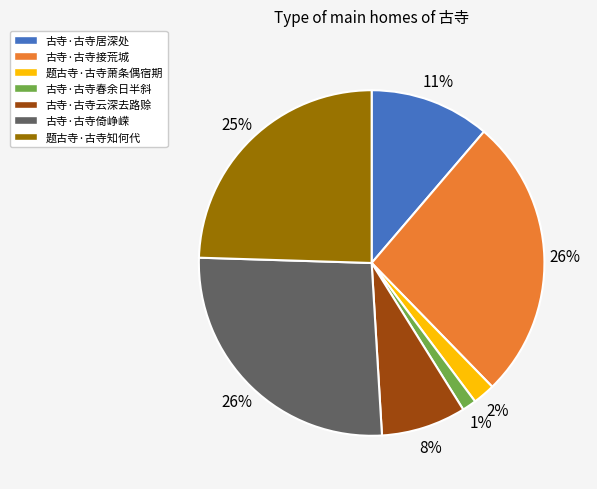

Do 古寺·古寺春余日半斜 and 题古寺·古寺知何代 together represent more than half of the pie?

No